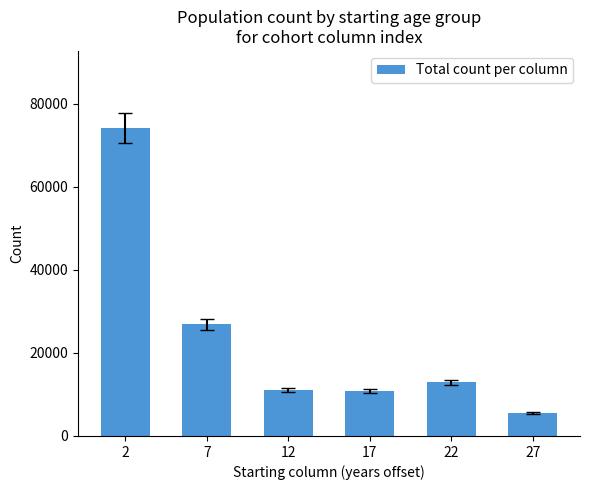

Which has a higher value, 27 or 17?

17